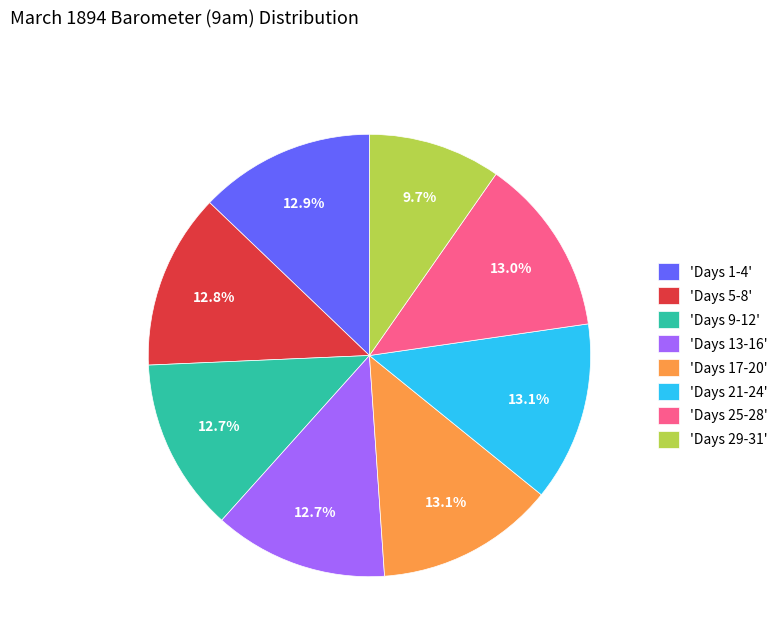

How much of the chart is everything except 'Days 25-28'?

87.0%